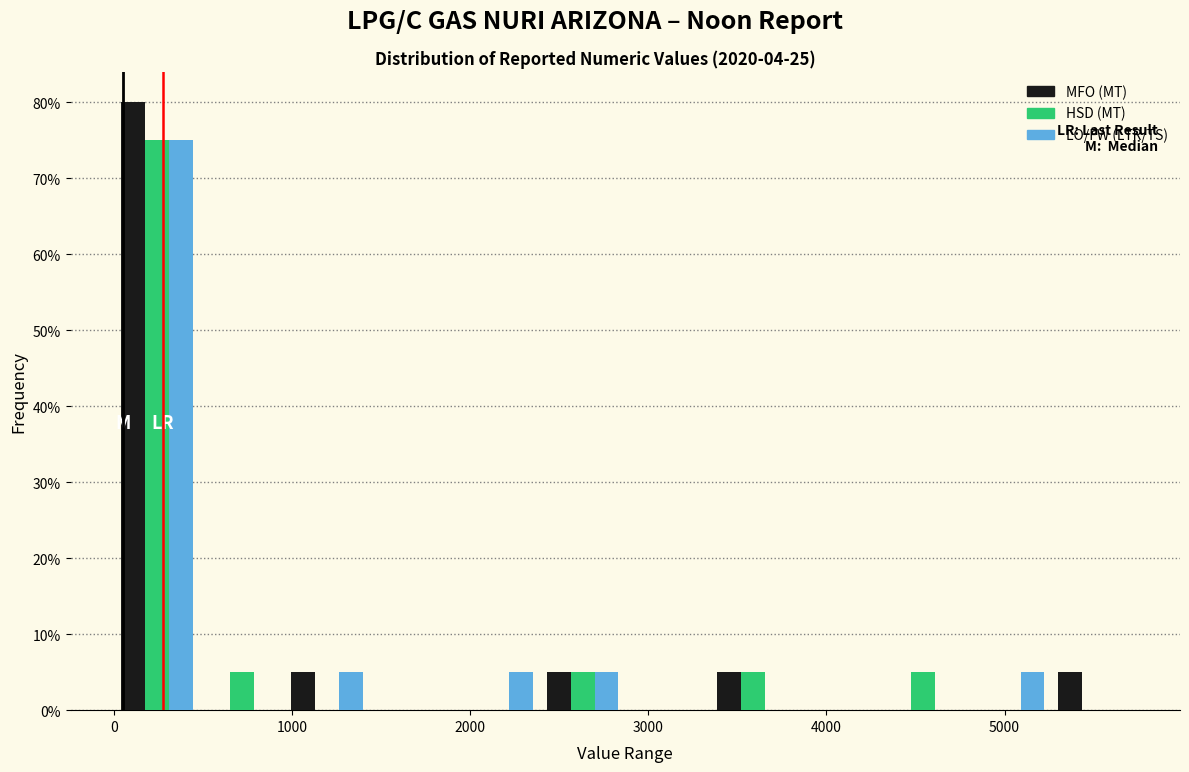

What is the height of the LO/FW (LTR/TS) bar covering 4800 to 5300 on the x-axis? Neither the bar edges nor the heights are printed on the chart, so give them approximately, as read against the axes.

5